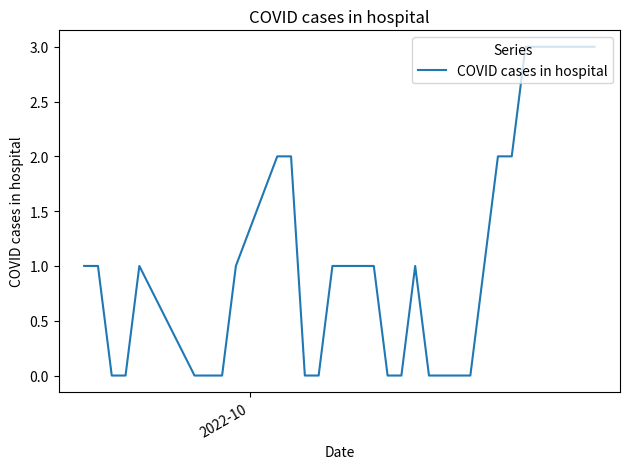

What is the greatest value displayed?

3